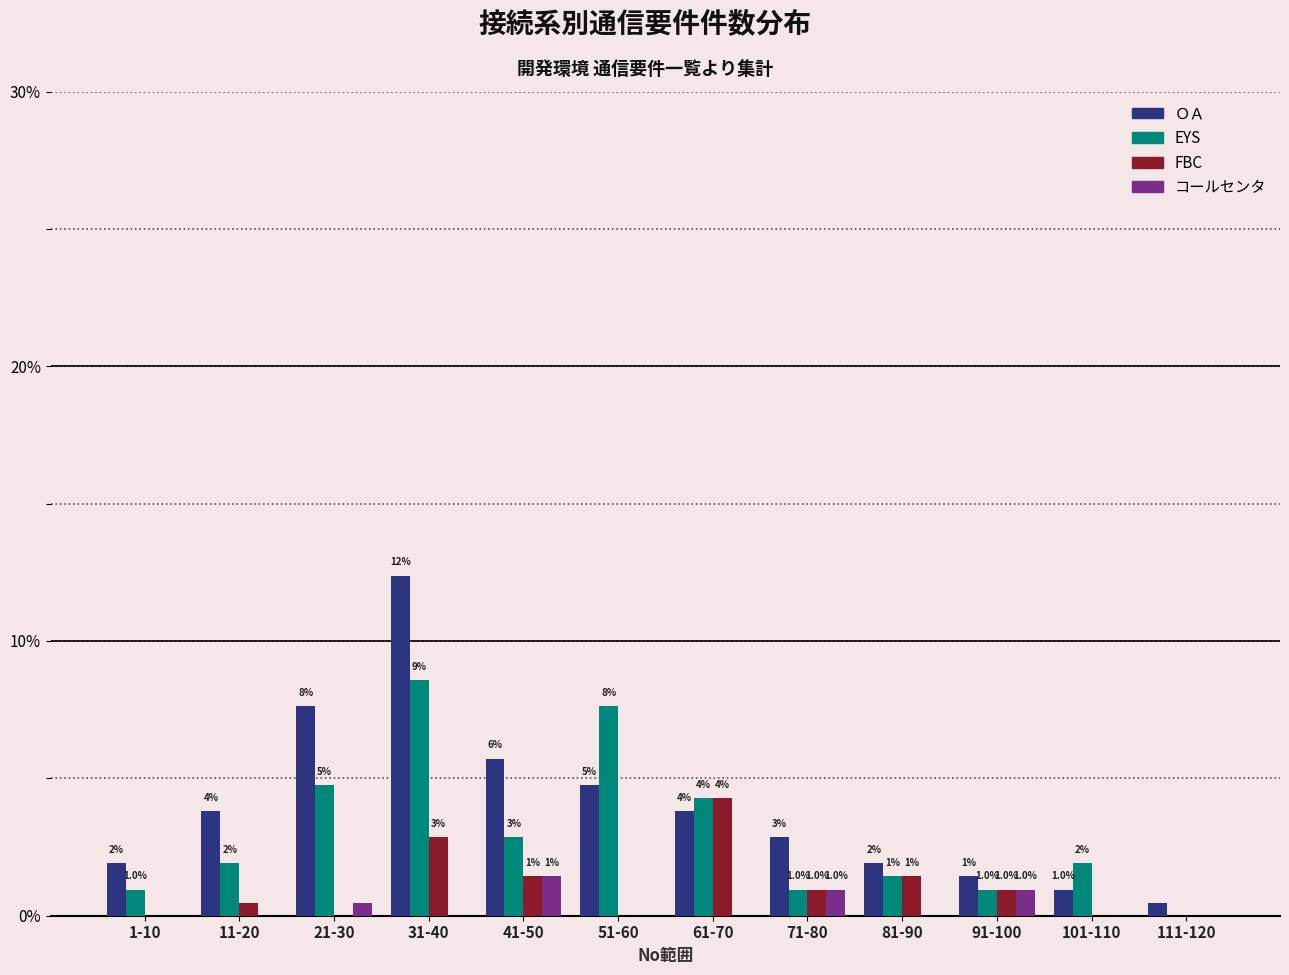

Are the bars horizontal?

No